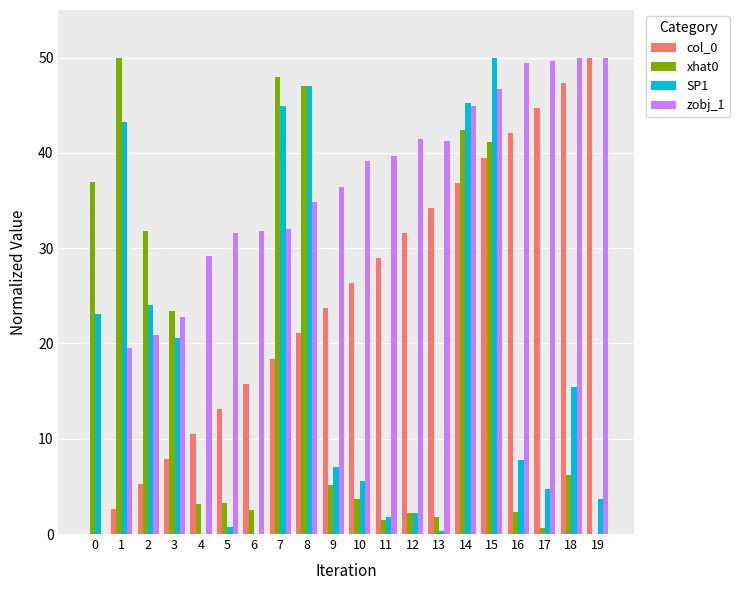

What is the sum of the SP1 values at 7 and 8?

91.9